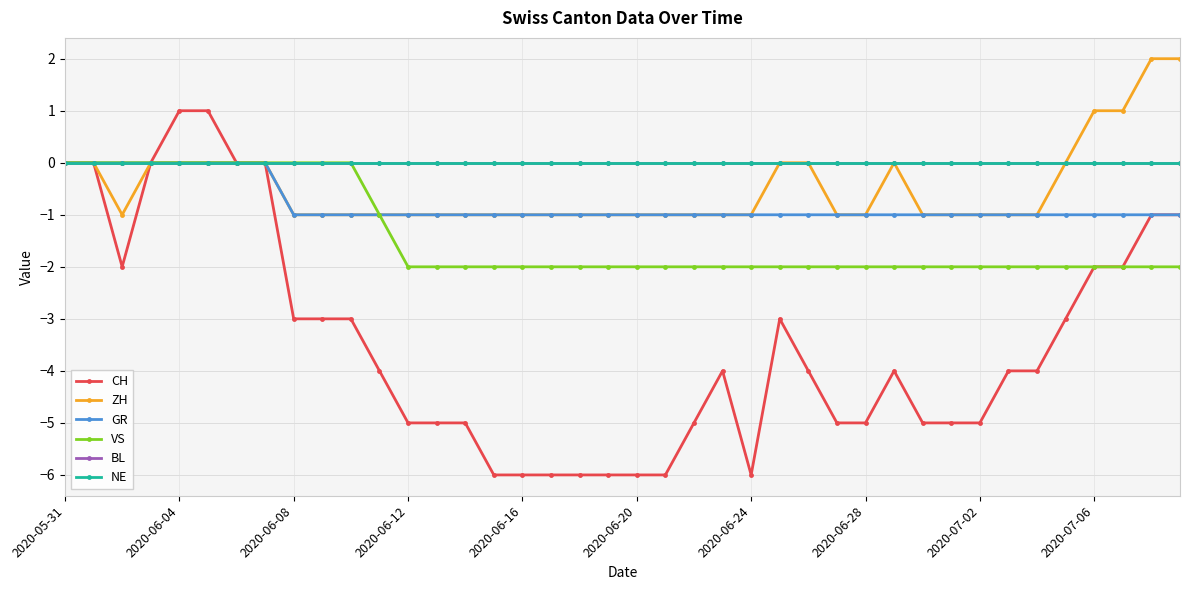

How many values in the ZH series exceed -1?

15